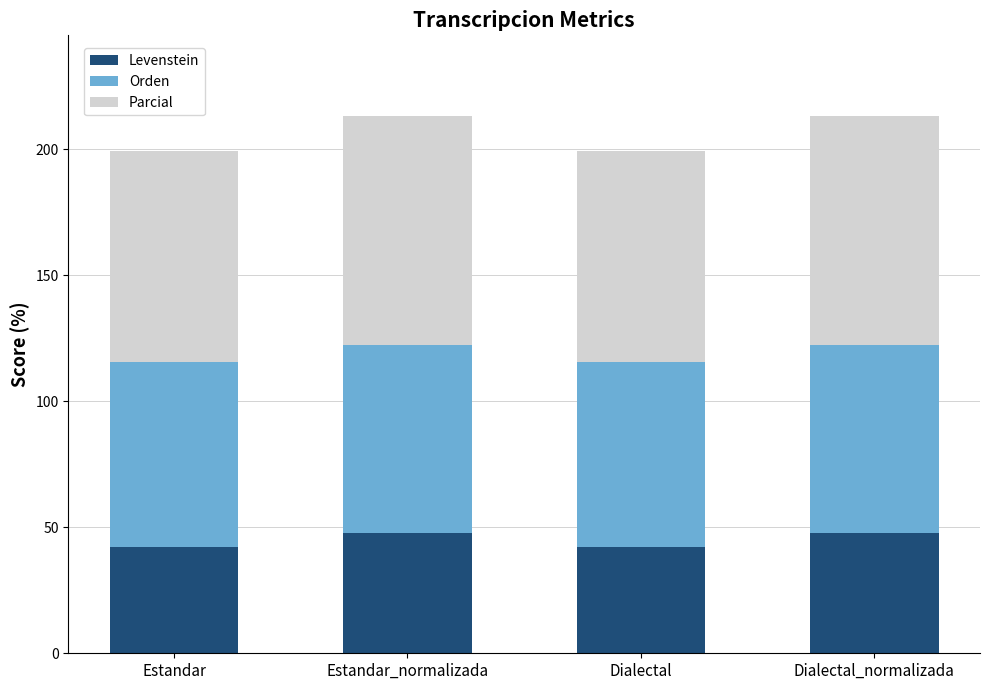

What is the highest value of the Levenstein series?

47.8